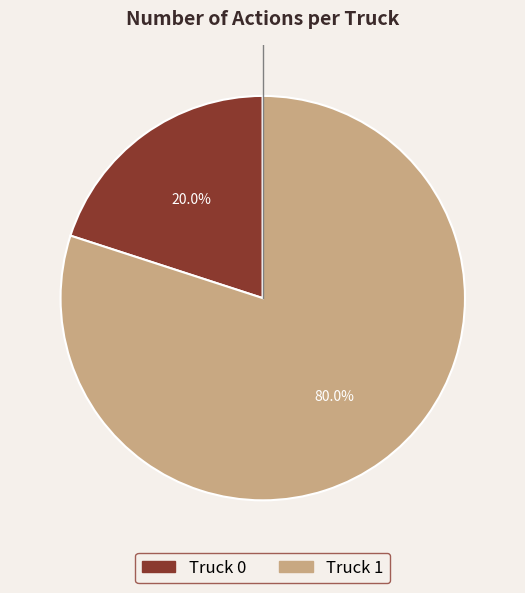

Which has a higher value, Truck 0 or Truck 1?

Truck 1